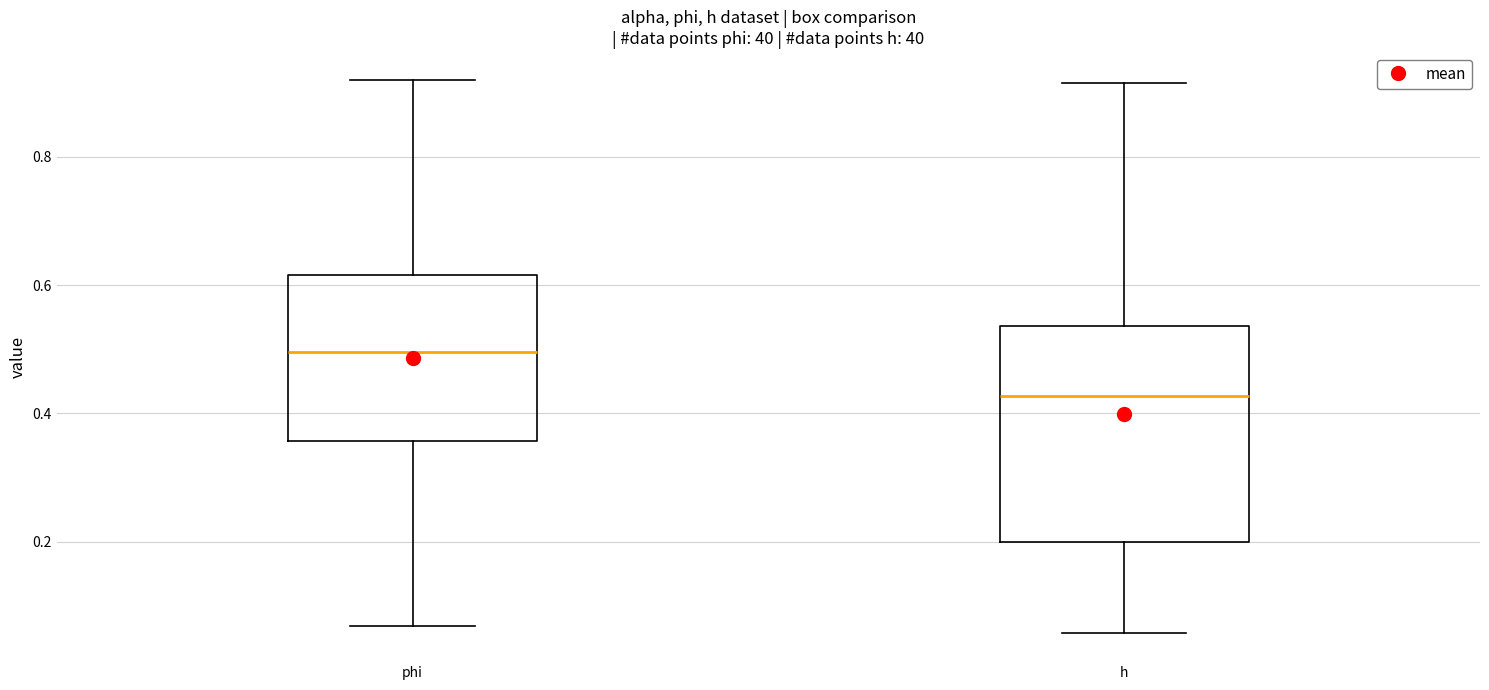

Comparing the boxes themselves (not the whiskers), which one is the tallest?

h